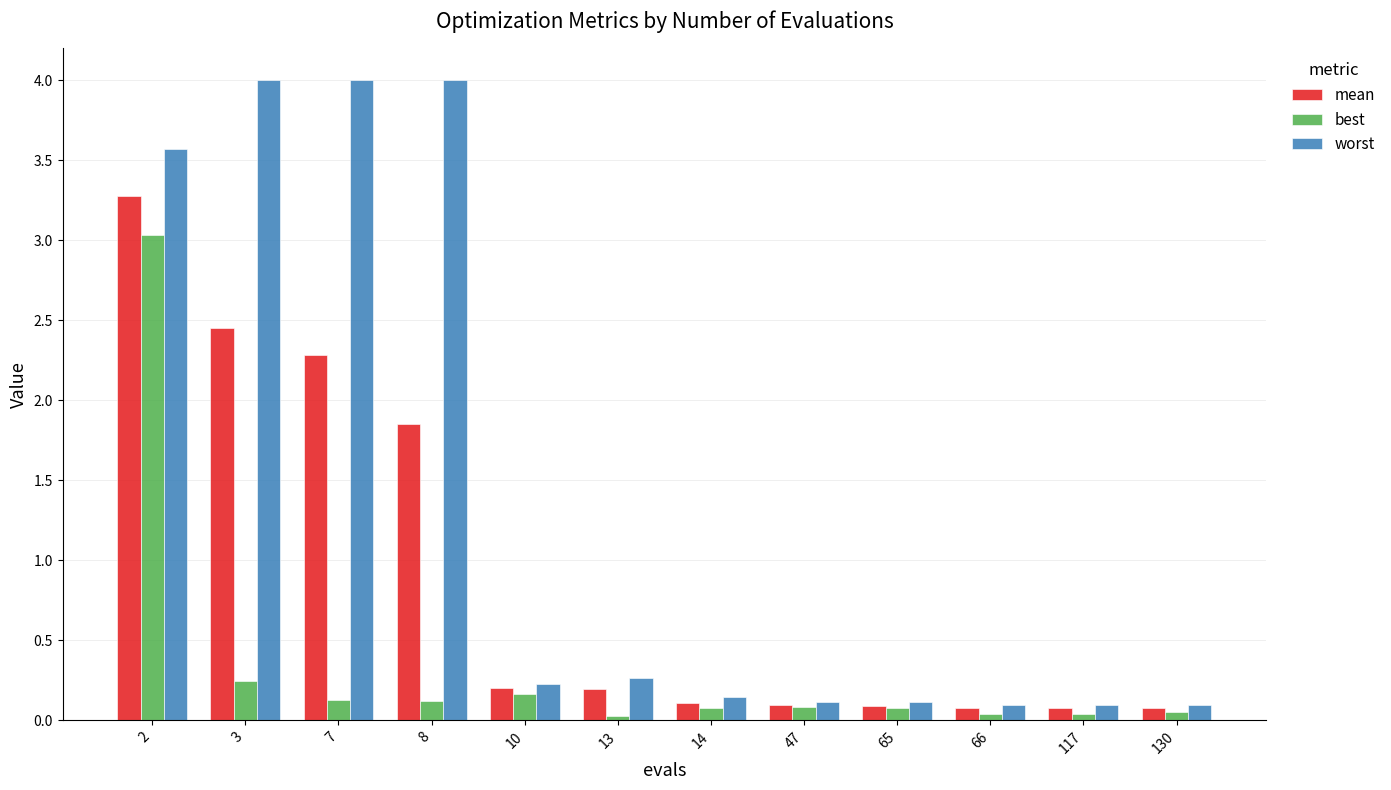

The value of mean at 117 is 0.1. True or false?

True